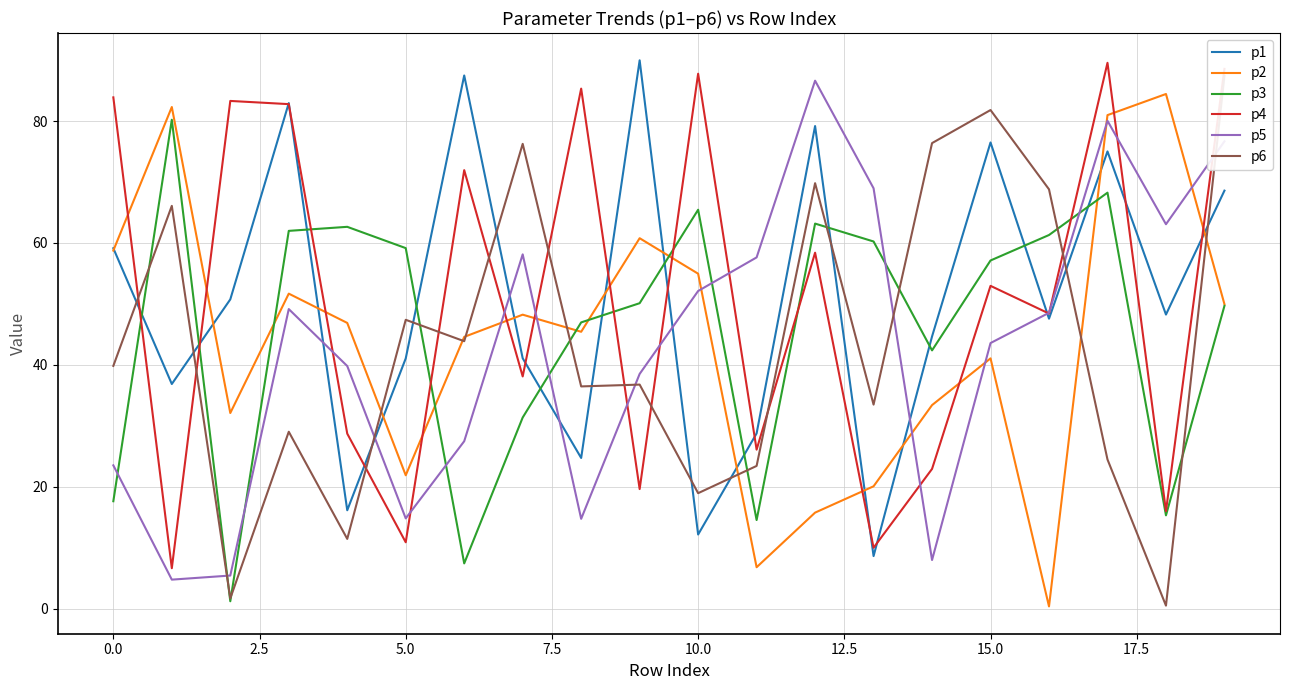

Rank the series by their maximum value, from highest to lowest.

p1, p4, p6, p5, p2, p3